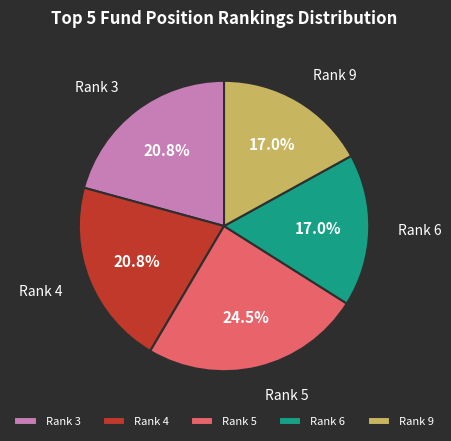

Between Rank 5 and Rank 6, which is larger?

Rank 5